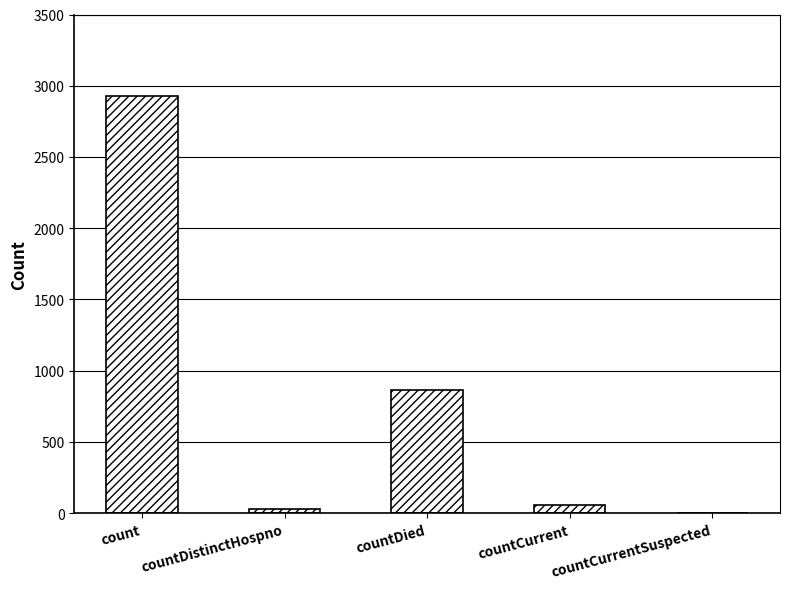

What is the greatest value displayed?

2926